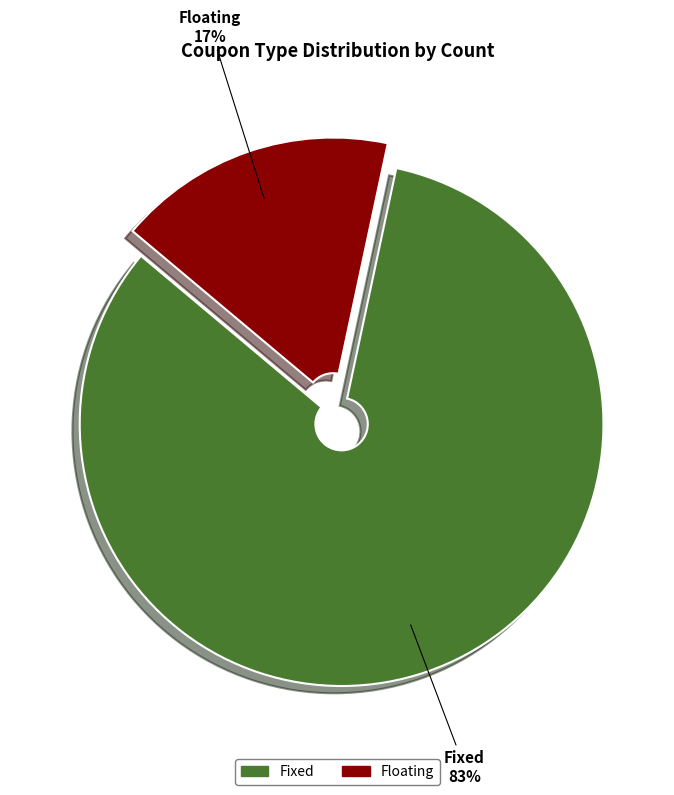

To the nearest percent, what percentage of the pie is Floating?

17%